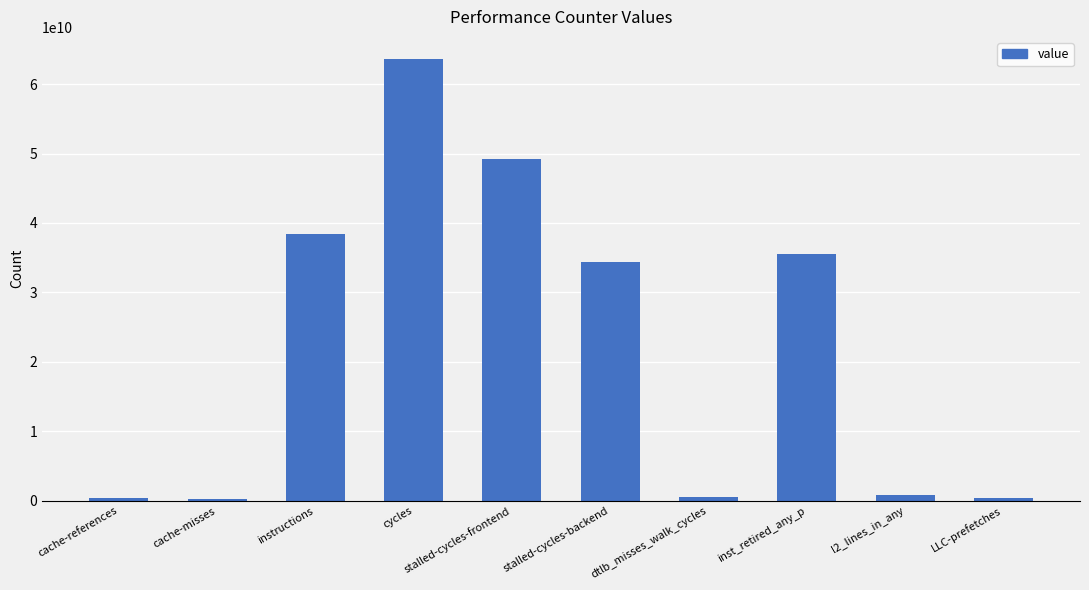

Approximately how many times larger is the value at dtlb_misses_walk_cycles compared to cache-references?

1.5